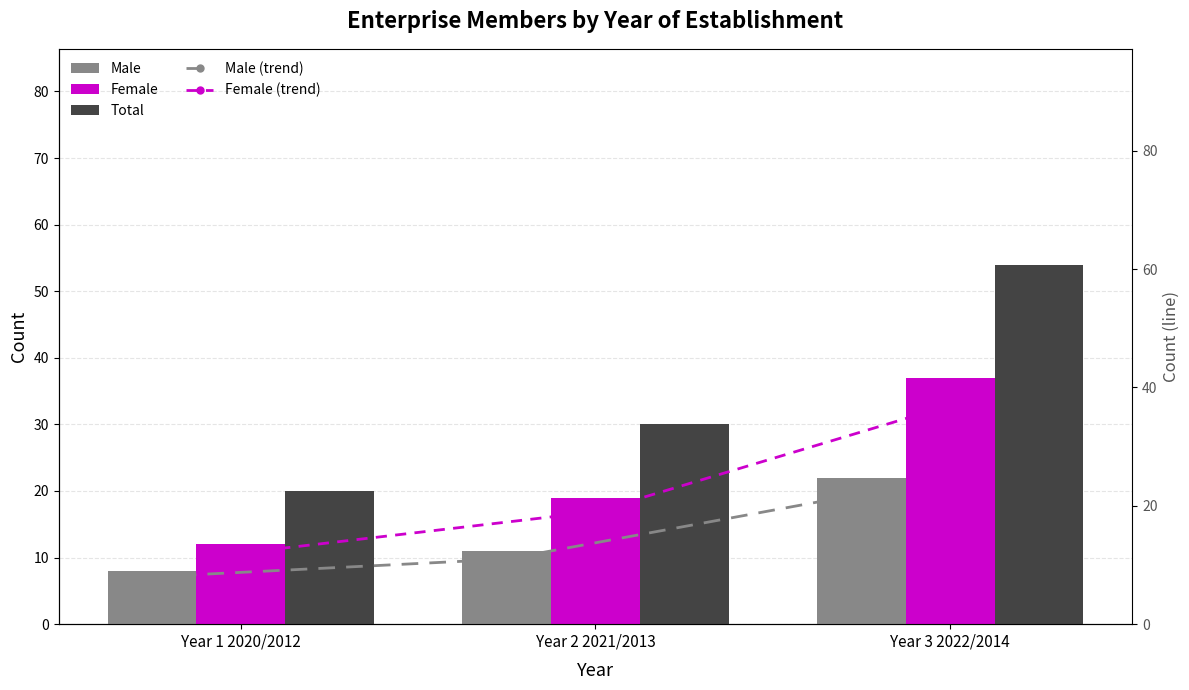

Reading right to left, extract all data points from this chart.

Male: 22	11	8
Female: 37	19	12
Total: 54	30	20
Male (trend): 22	11	8
Female (trend): 37	19	12